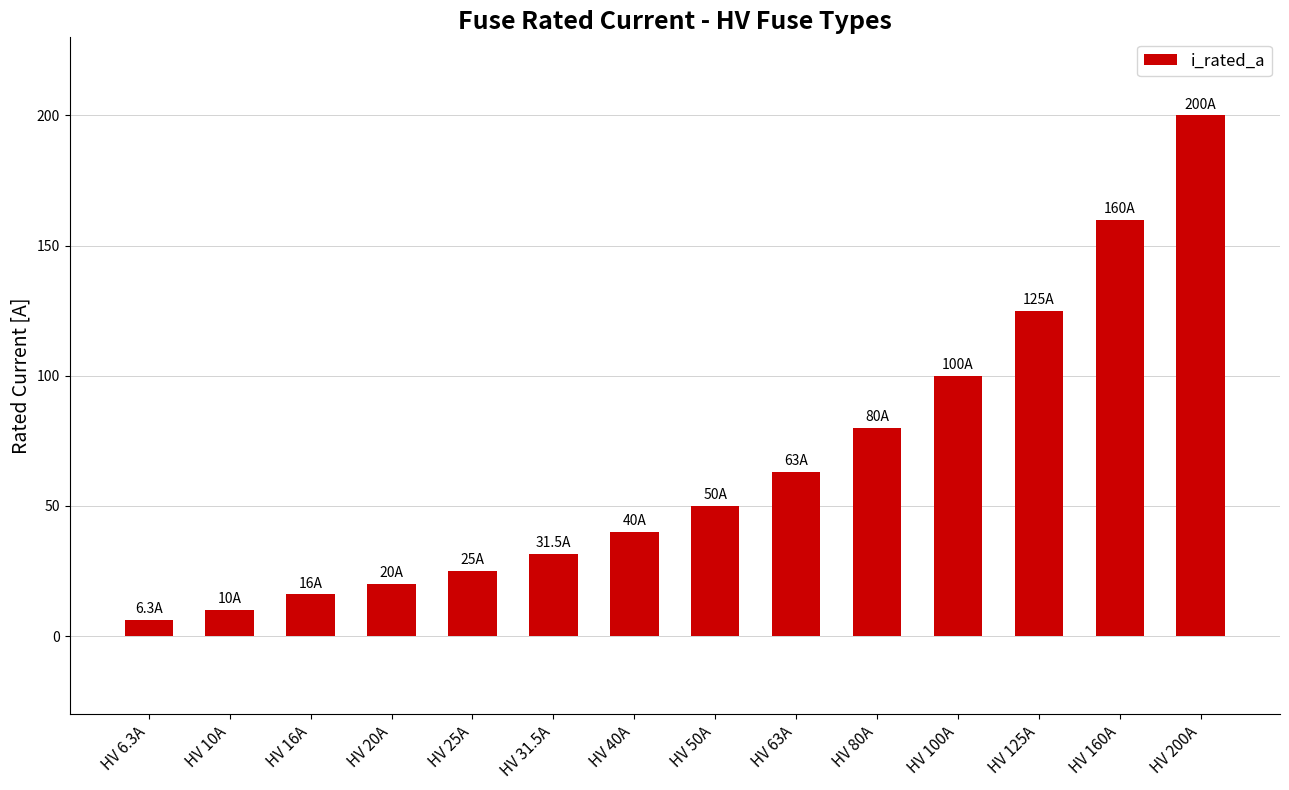

How many bars are there in total?

14